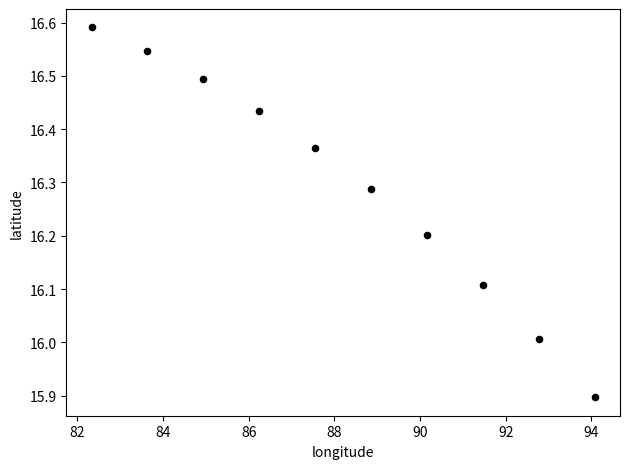

What is the range of Y values (max minus min)?

0.7